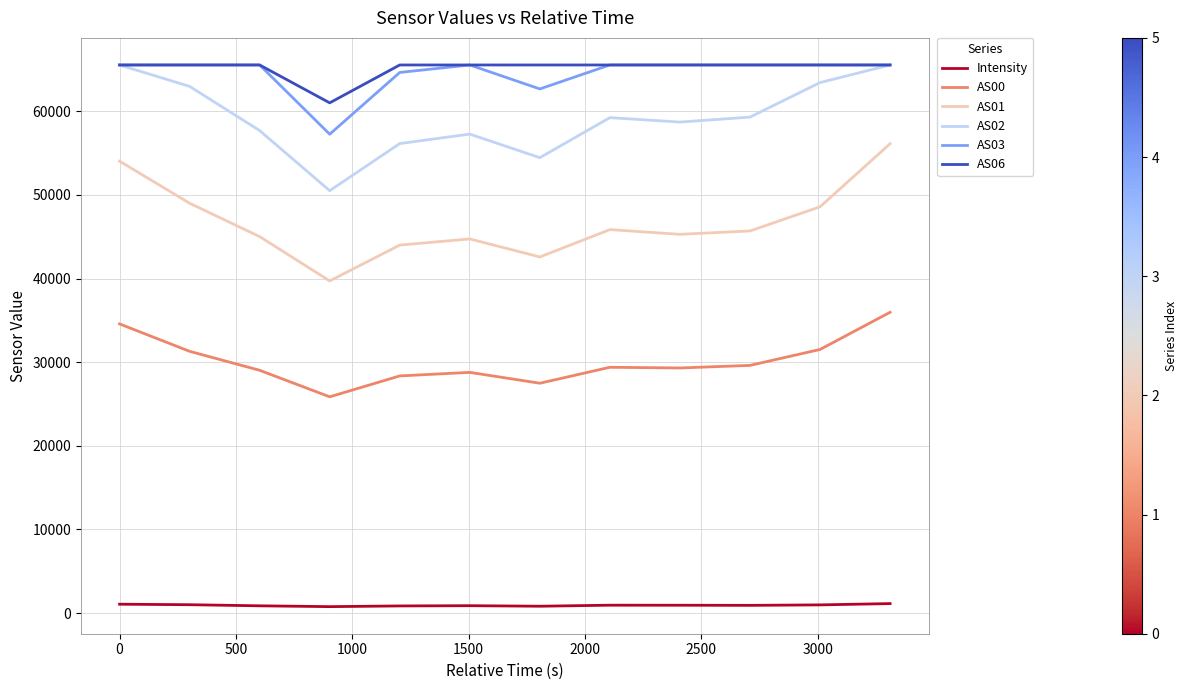

What is the minimum value shown in the chart?

762.5